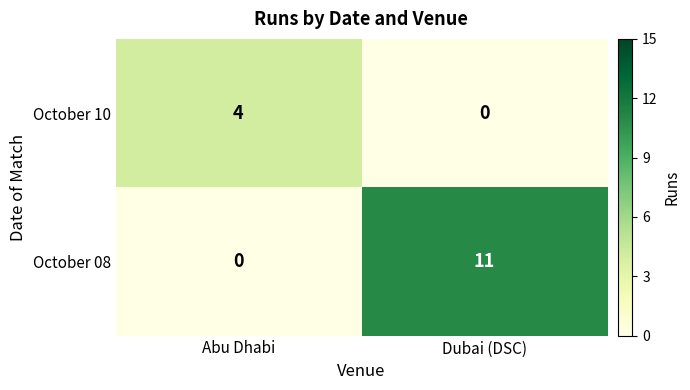

Reading left to right, extract all data points from this chart.

October 10: Abu Dhabi=4	Dubai (DSC)=0
October 08: Abu Dhabi=0	Dubai (DSC)=11